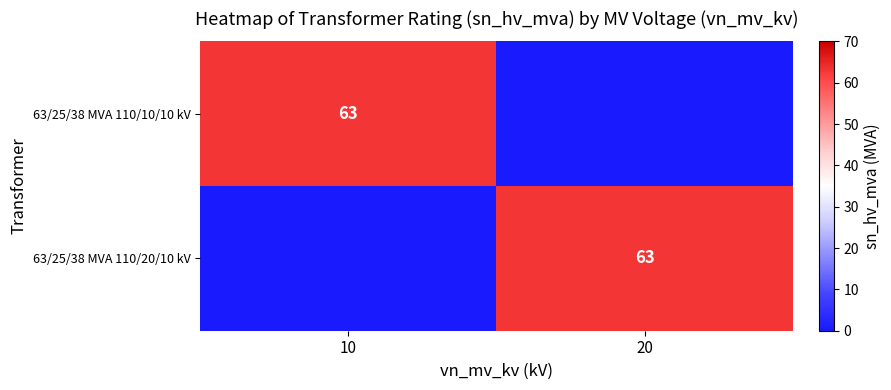

At which category is the sum across all series the highest?

10